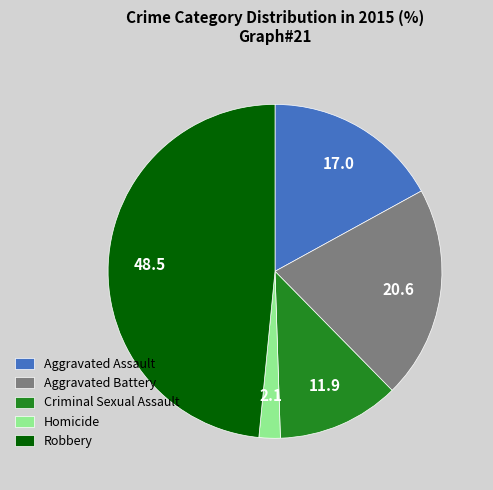

True or false: Aggravated Assault accounts for 17% of the total.

True